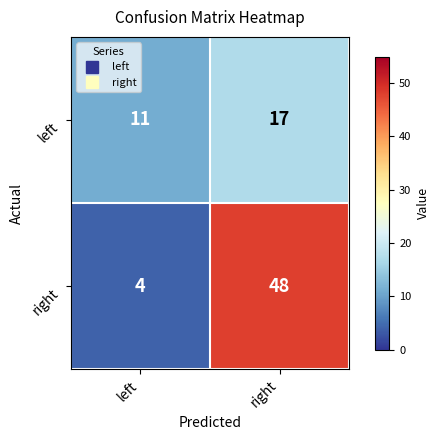

Which category has the lowest value across all series?

left